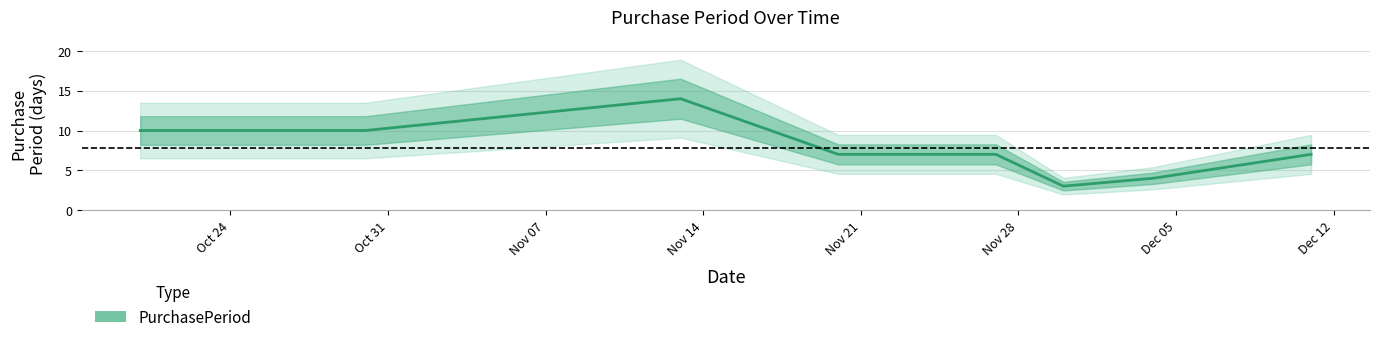

Which has a higher value, 2017-12-11 or 2017-10-30?

2017-10-30